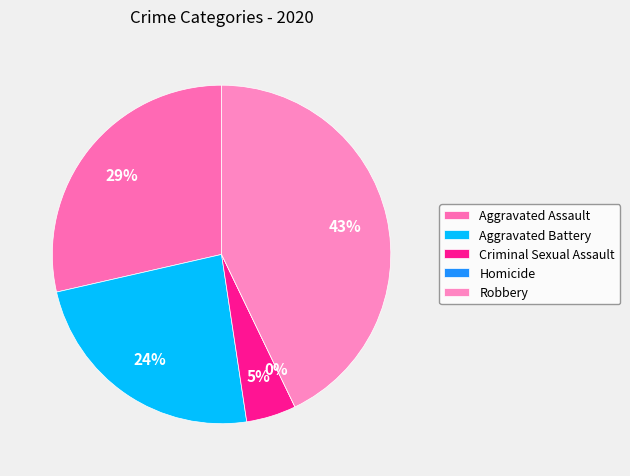

Which category has the smallest portion of the pie?

Homicide